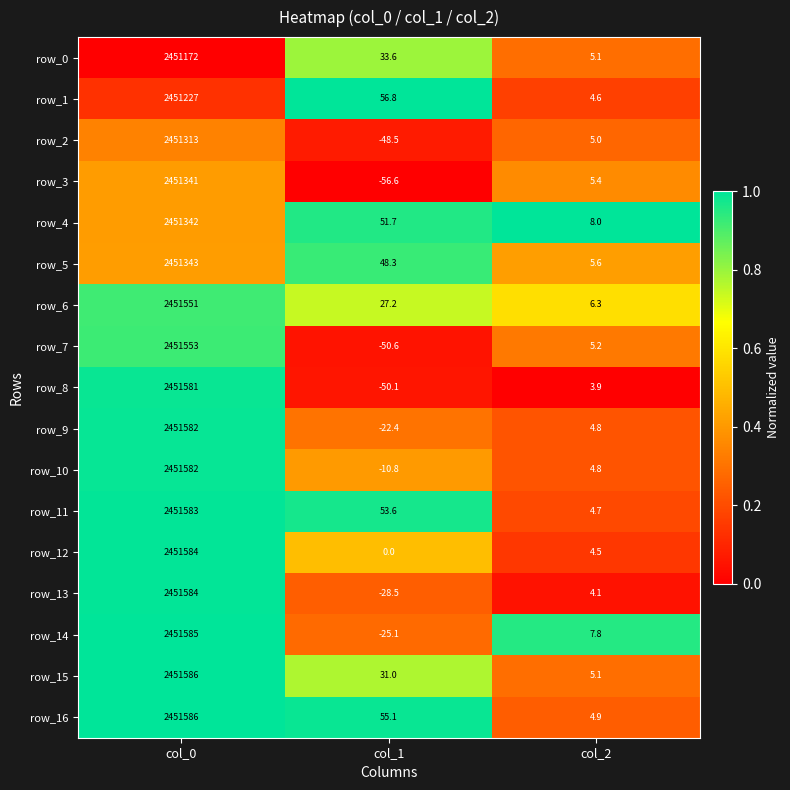

What is the minimum value for row_16?

4.9